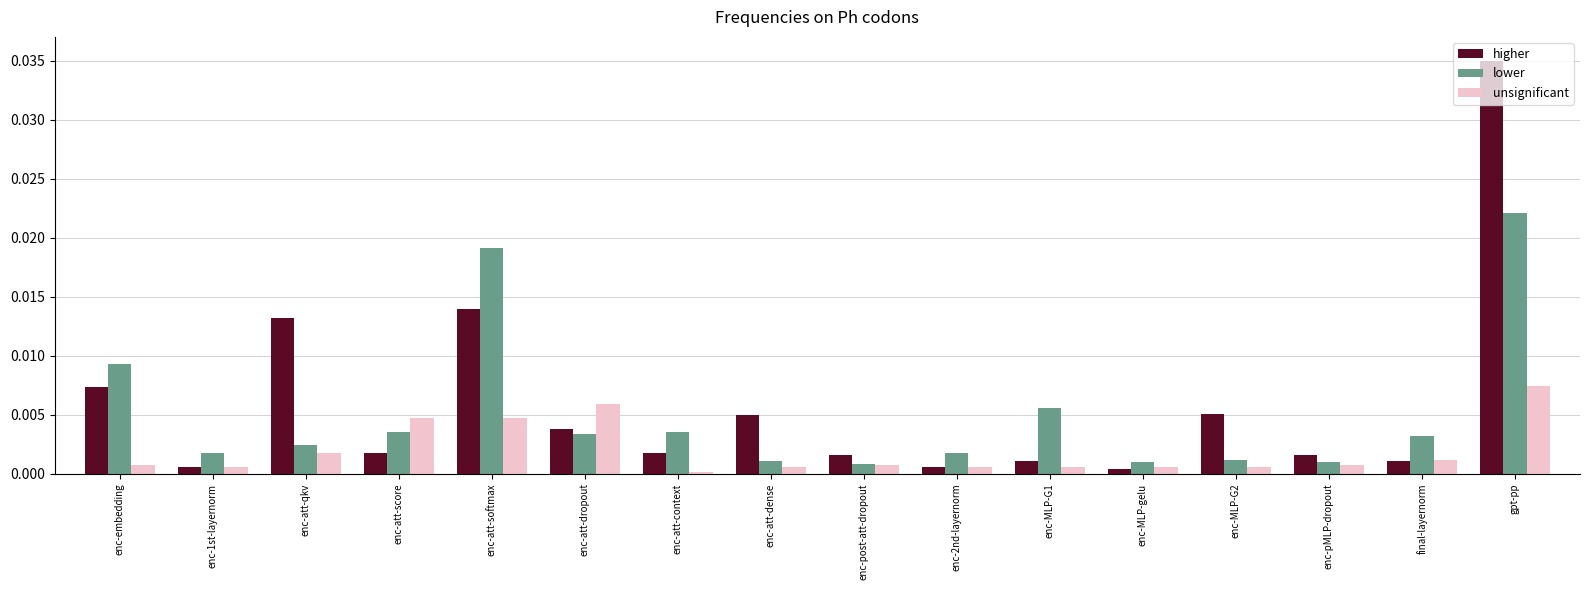

Which series has the largest range (max minus min)?

higher